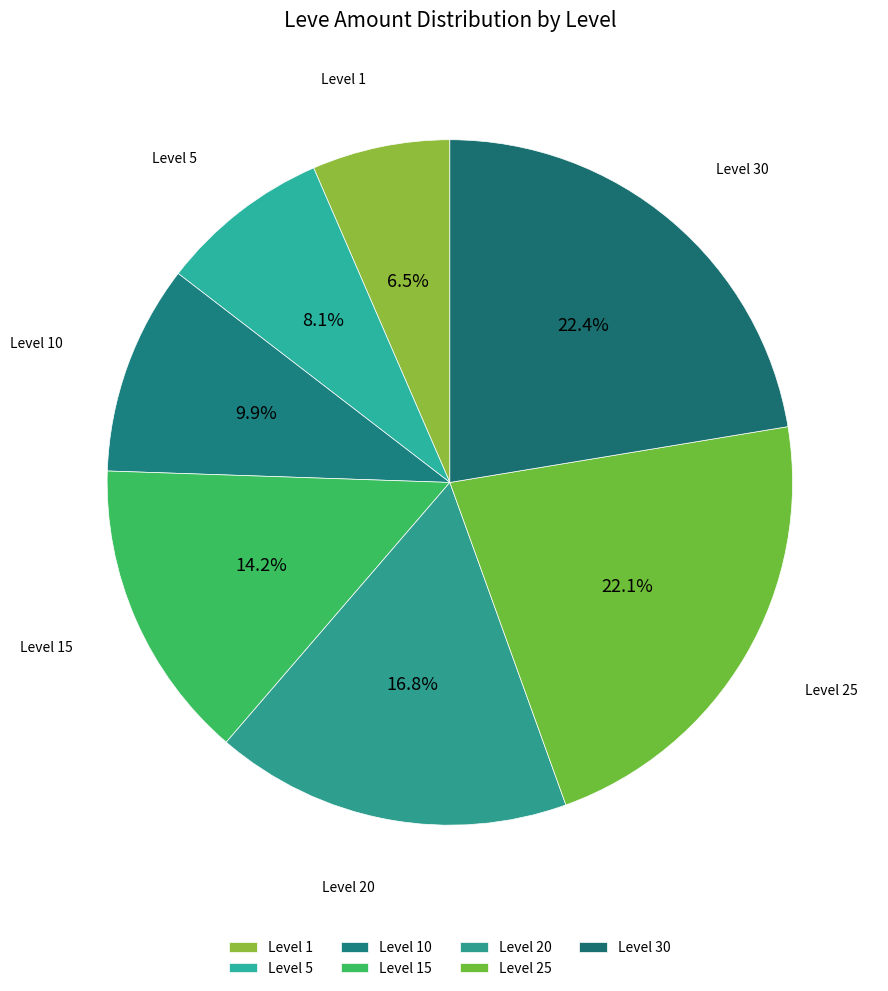

The Level 1 slice represents 1% of the pie. True or false?

False